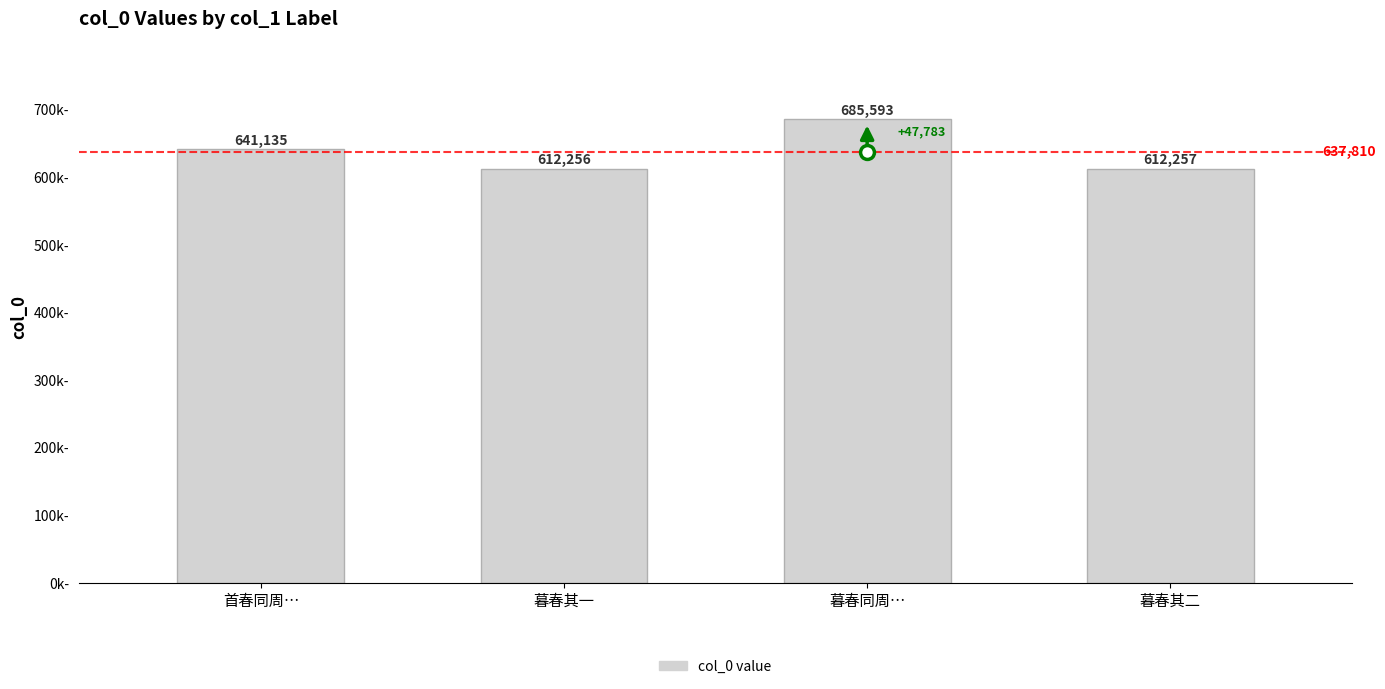

The chart shows a value of 685593 at 暮春同周…. True or false?

True